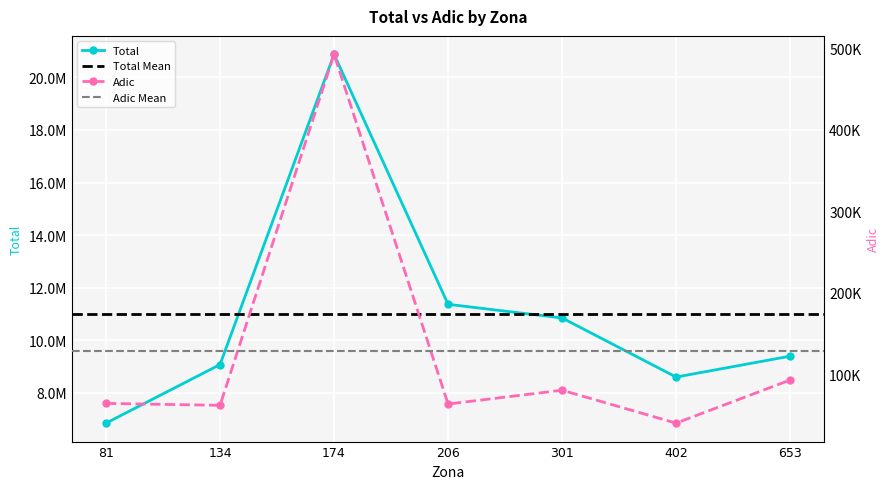

Reading left to right, list all the values displayed in this chart.

Total: 81=6844528.0	134=9073490.9	174=20876575.9	206=11365900.9	301=10846085.2	402=8597937.5	653=9392527.9
Adic: 81=64635.2	134=62250.4	174=492274.8	206=63828.6	301=80751.6	402=40418.6	653=93265.1